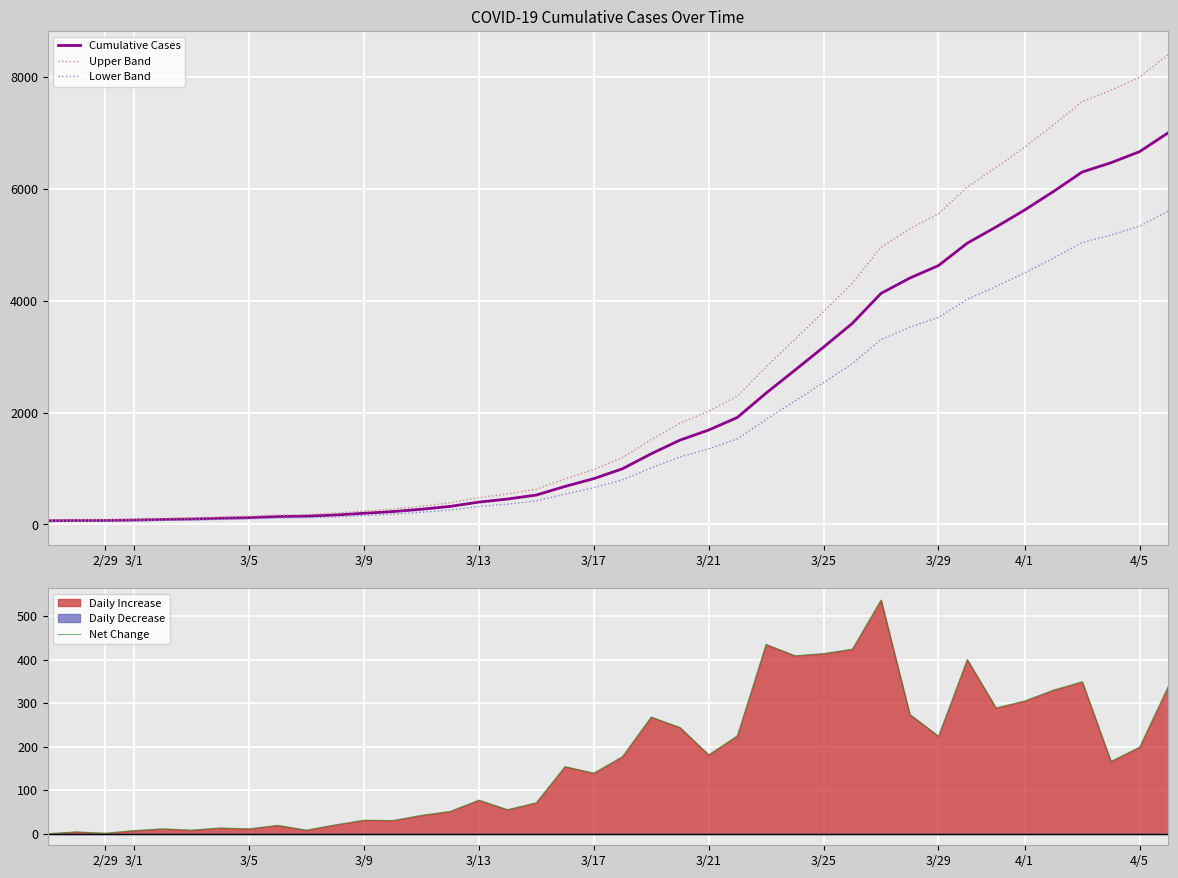

The value of Lower Band at 3/13 is 318.4. True or false?

True